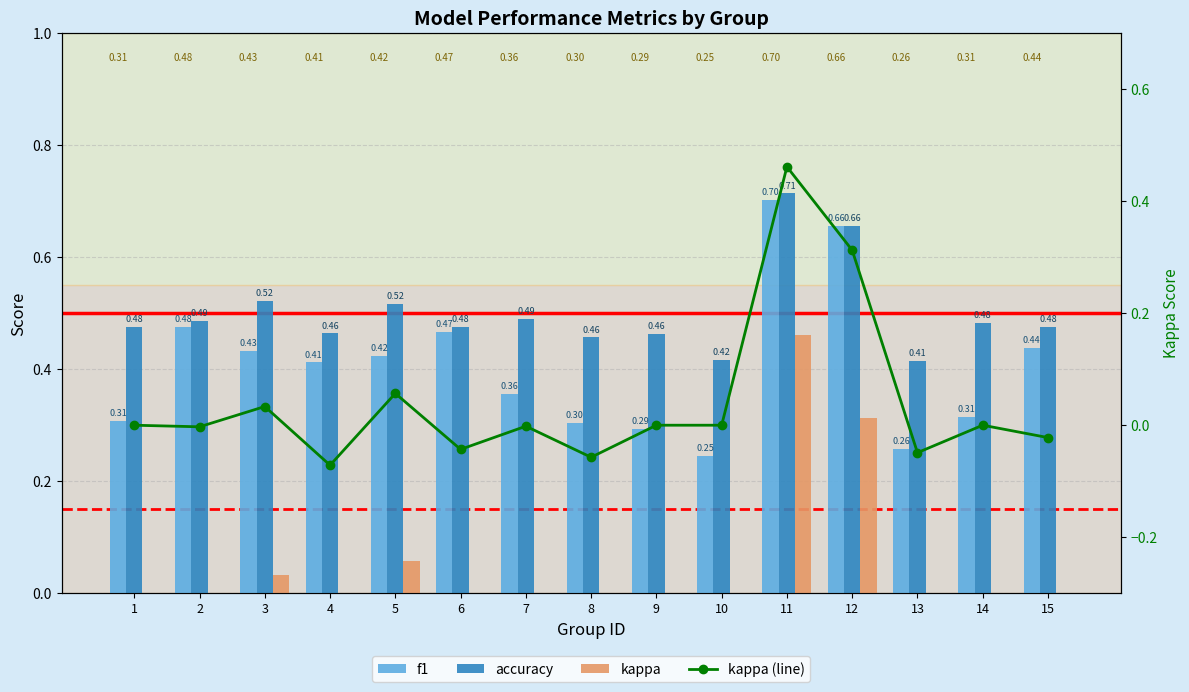

What is the difference between the maximum and minimum values in the kappa series?

0.5